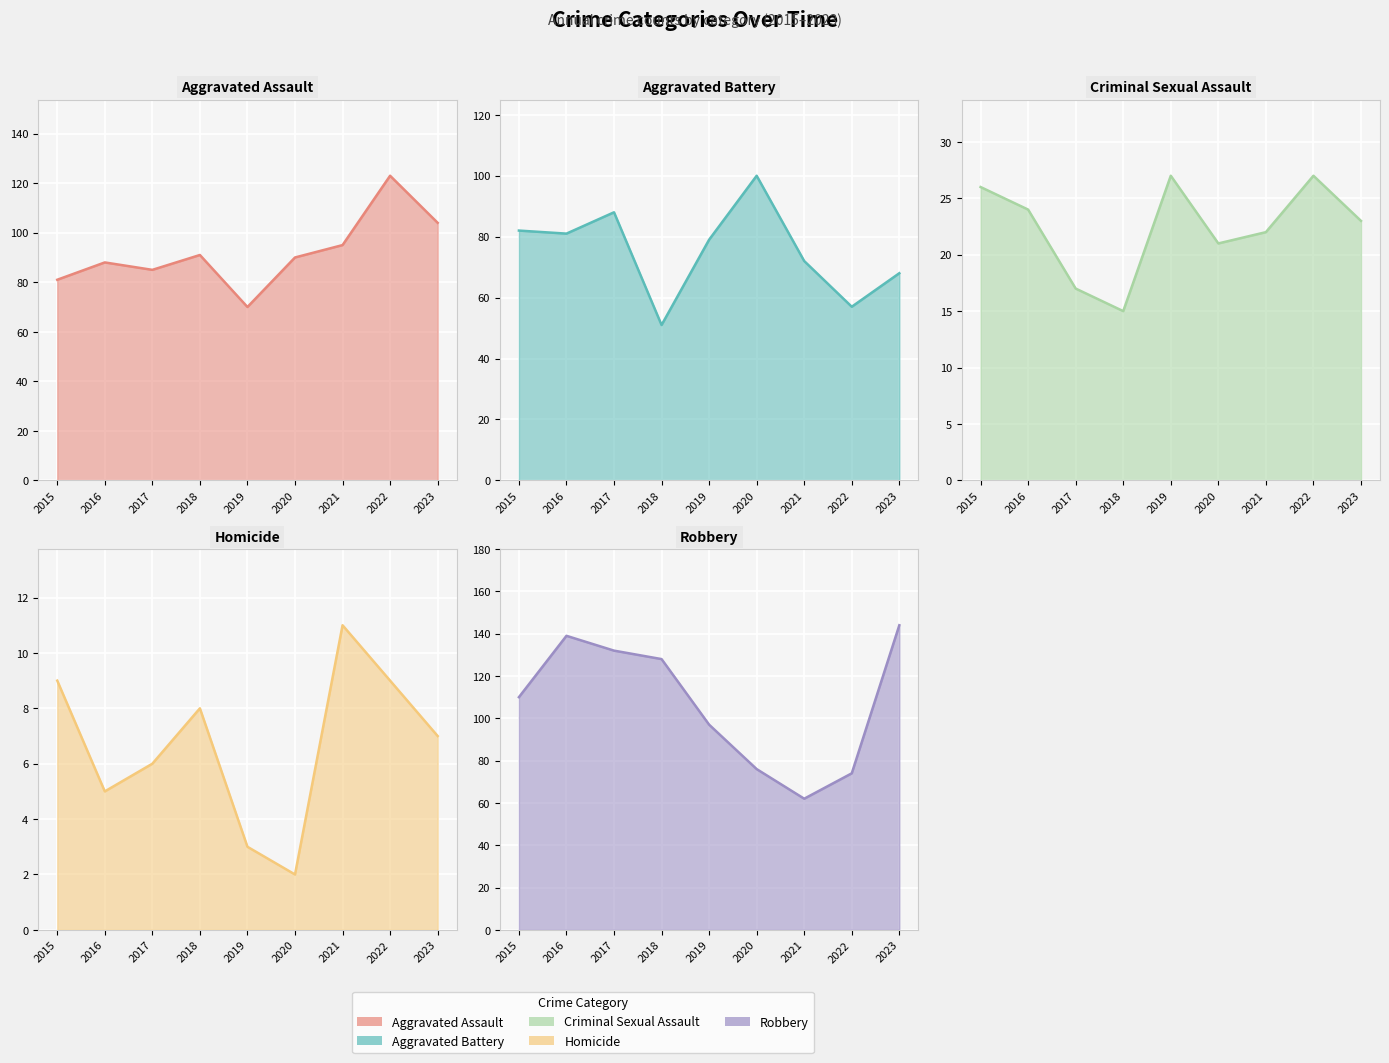

At which category does Aggravated Battery line reach its first local peak?

2017